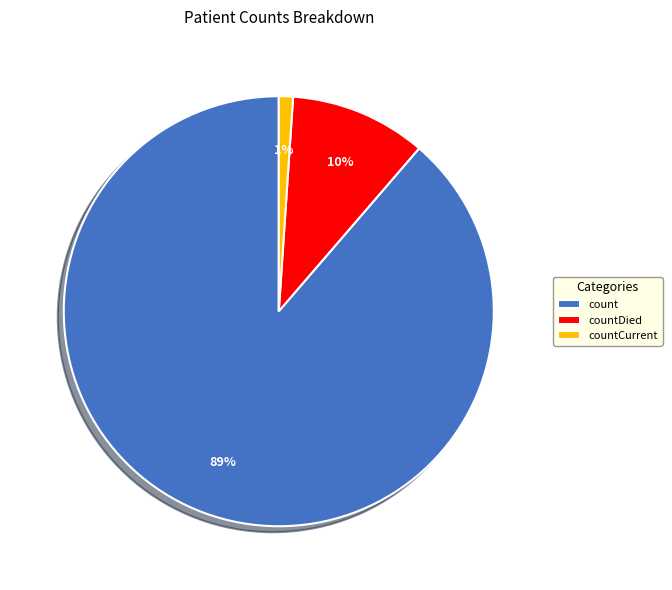

How many segments does this pie chart have?

3